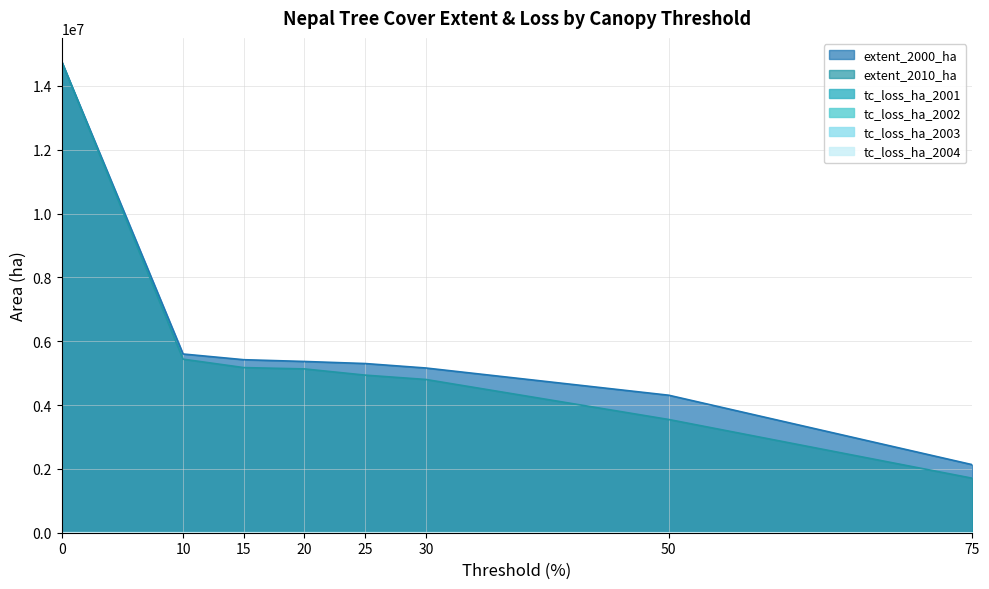

Reading left to right, extract all data points from this chart.

extent_2000_ha: 0=14766250	10=5599956	15=5421026	20=5366019	25=5301045	30=5161041	50=4308185	75=2131920
extent_2010_ha: 0=14766250	10=5437868	15=5173844	20=5132616	25=4937807	30=4801740	50=3547665	75=1707536
tc_loss_ha_2001: 0=1706	10=1594	15=1571	20=1555	25=1533	30=1523	50=1313	75=889
tc_loss_ha_2002: 0=2421	10=2226	15=2191	20=2163	25=2140	30=2129	50=1824	75=1279
tc_loss_ha_2003: 0=2582	10=2398	15=2353	20=2327	25=2306	30=2292	50=1913	75=1215
tc_loss_ha_2004: 0=3242	10=2659	15=2589	20=2540	25=2497	30=2480	50=1893	75=1016